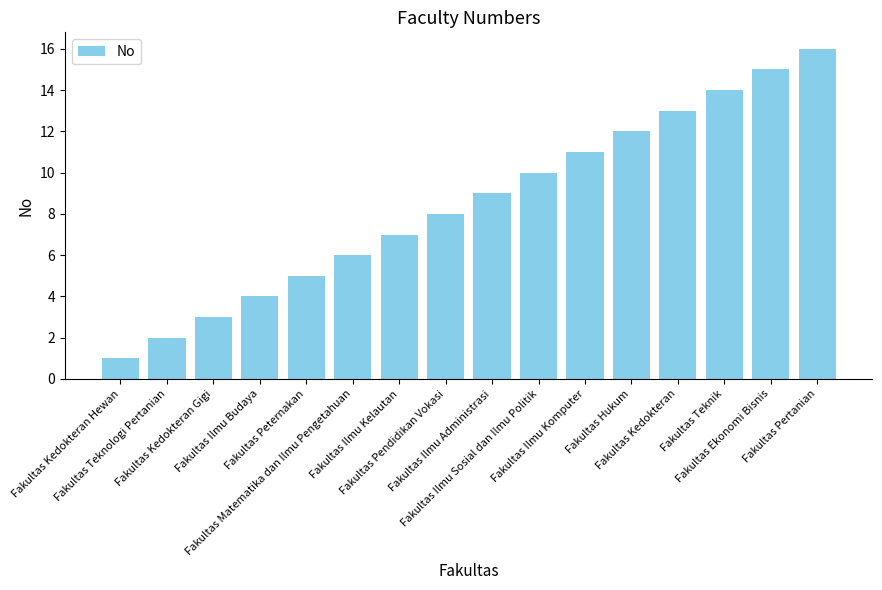

The value at Fakultas Teknologi Pertanian is 2. True or false?

True